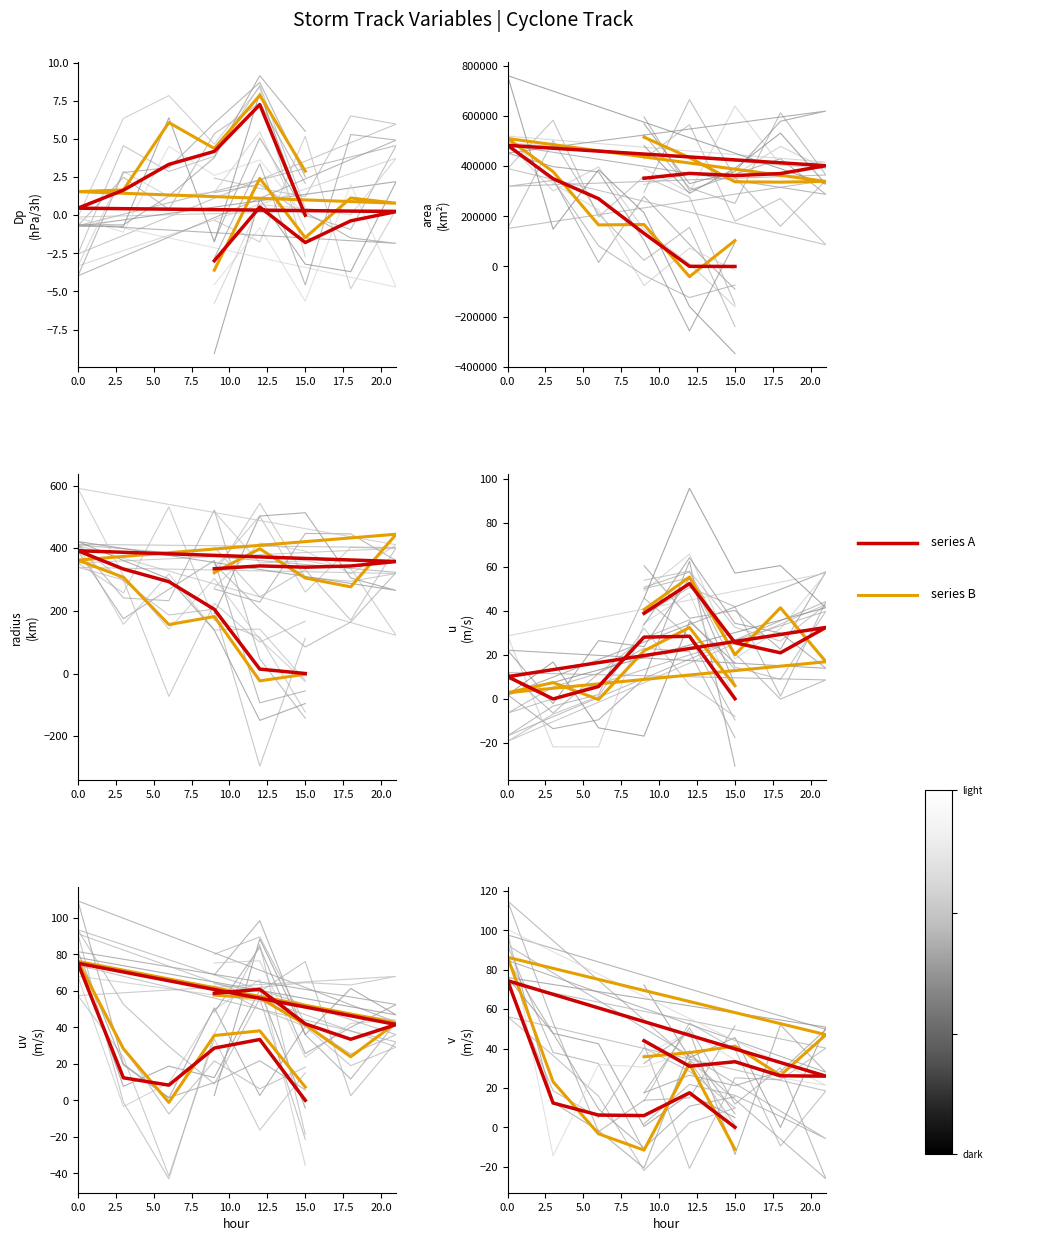

In series A, how many points are lower than both neighbors (excluding endpoints)?

1